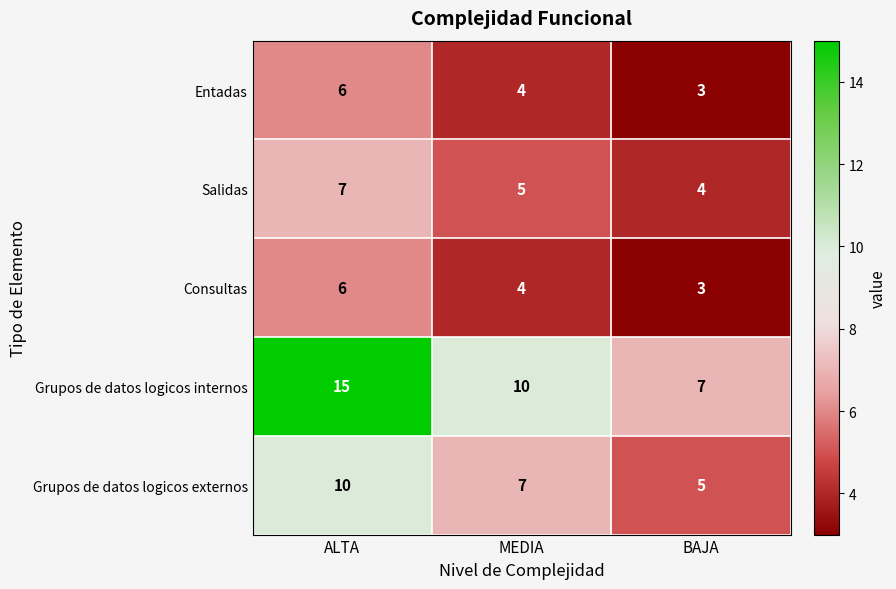

What is the sum of all Entadas values?

13